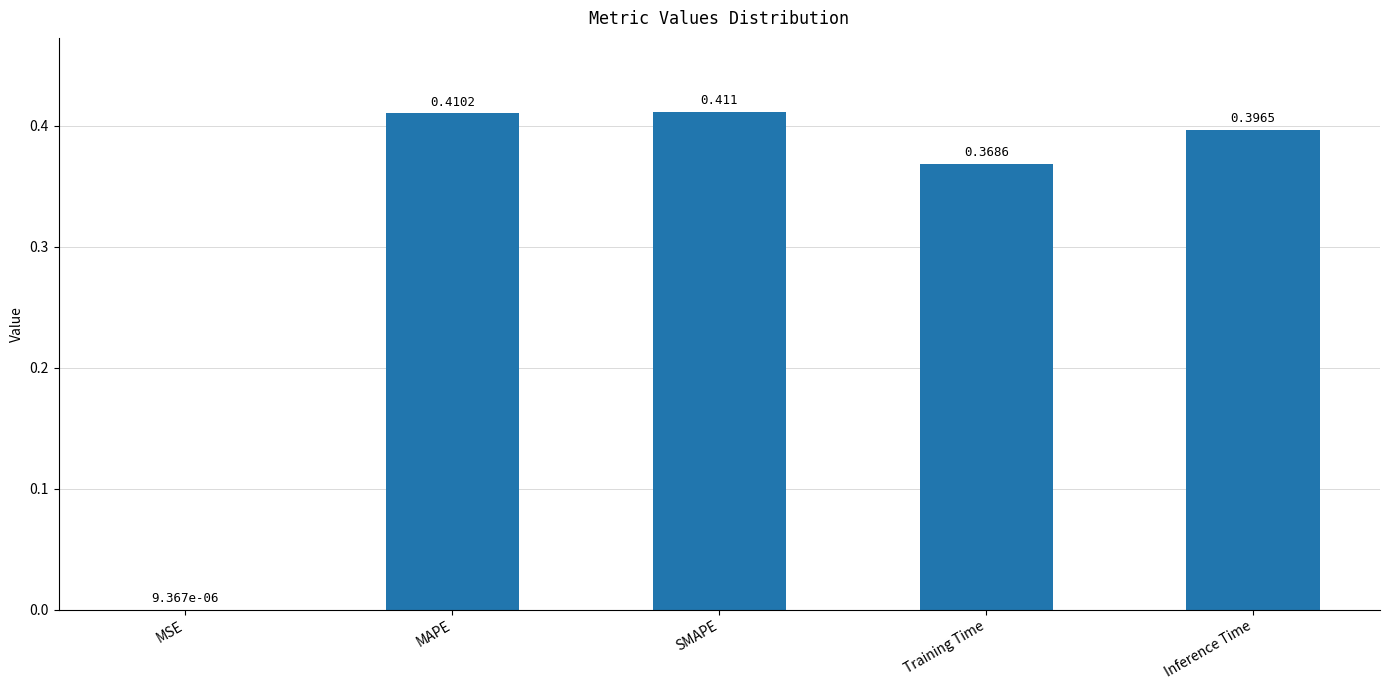

Between SMAPE and MAPE, which is larger?

SMAPE